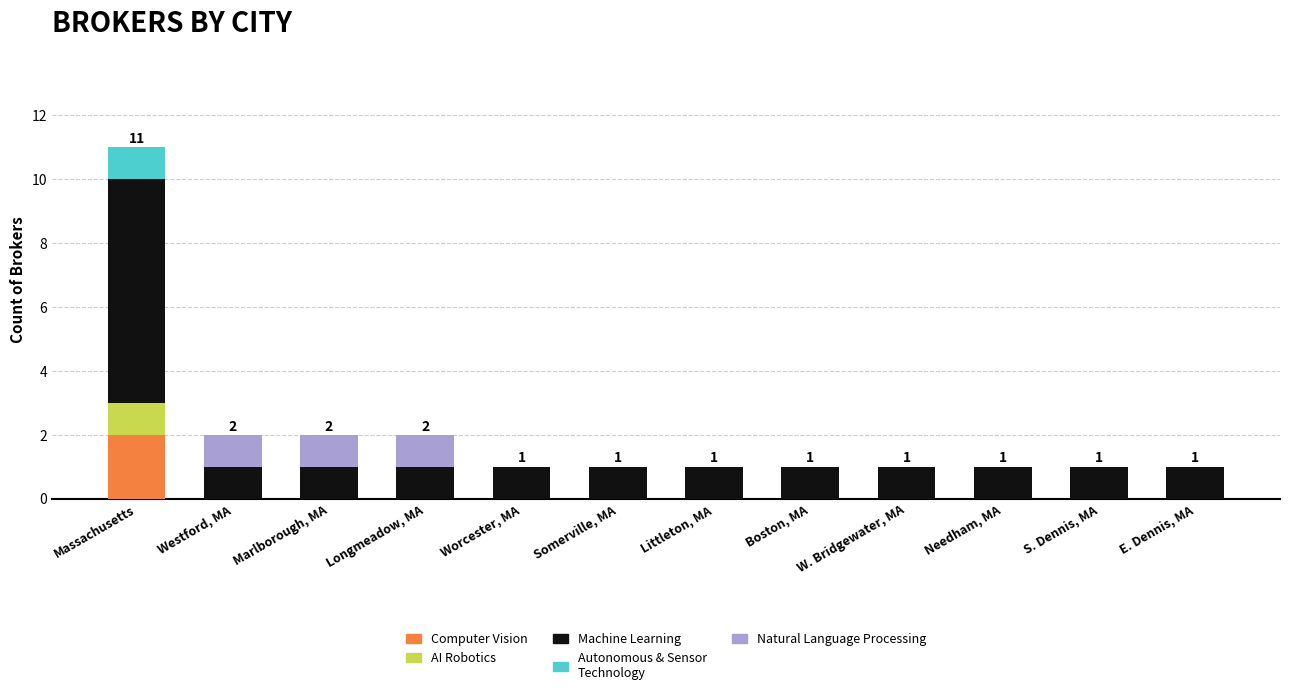

At which category is the sum across all series the highest?

Massachusetts